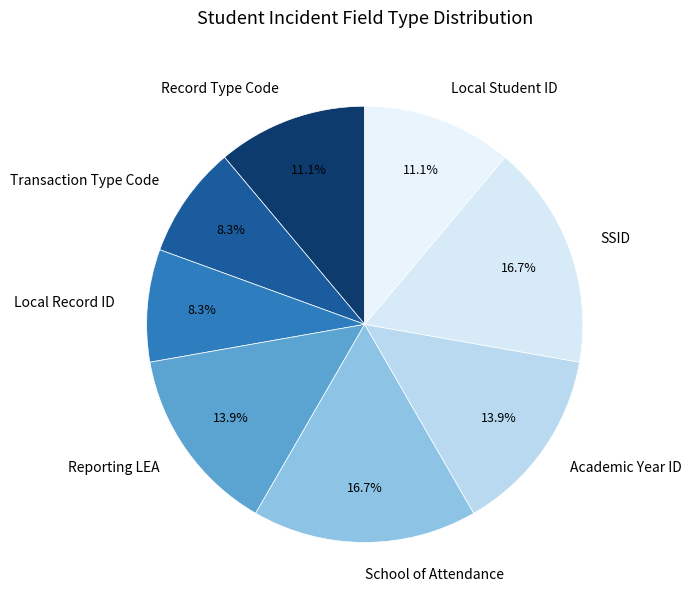

How much of the chart is everything except School of Attendance?

83.3%